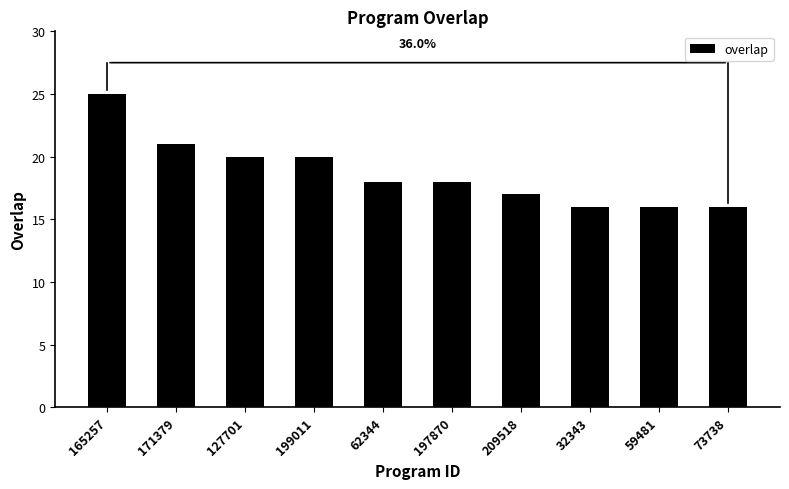

How many bars are there in total?

10